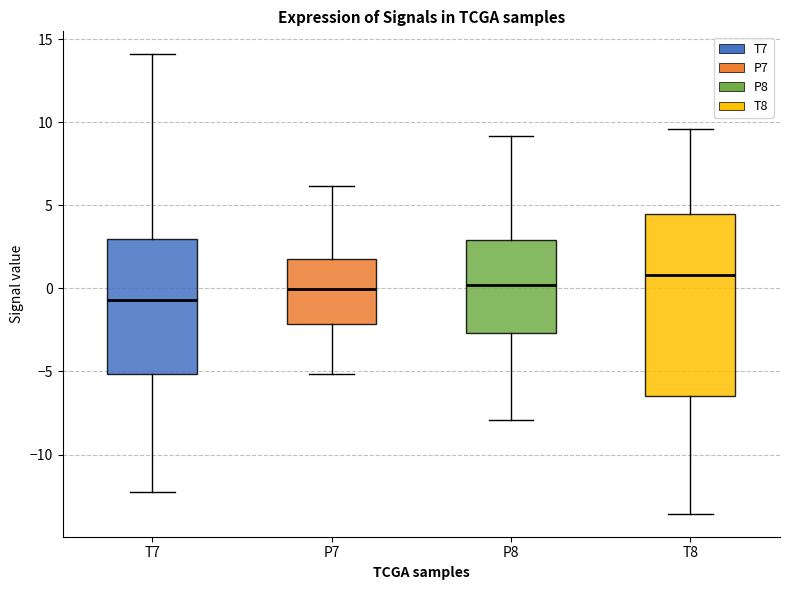

Which box has the highest median line?

T8